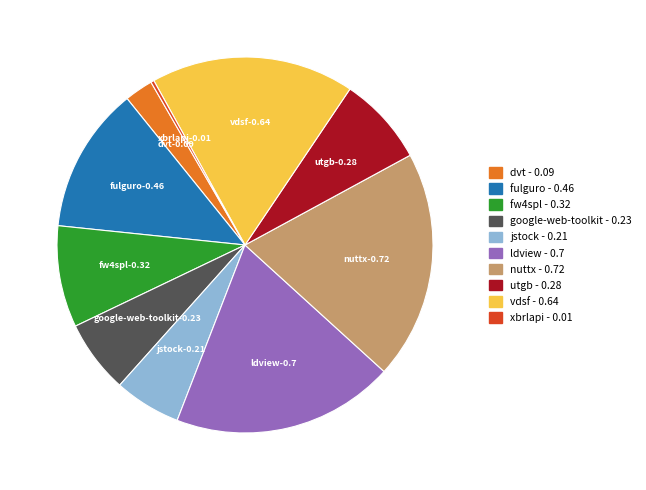

Is there any slice that represents more than half of the pie?

No